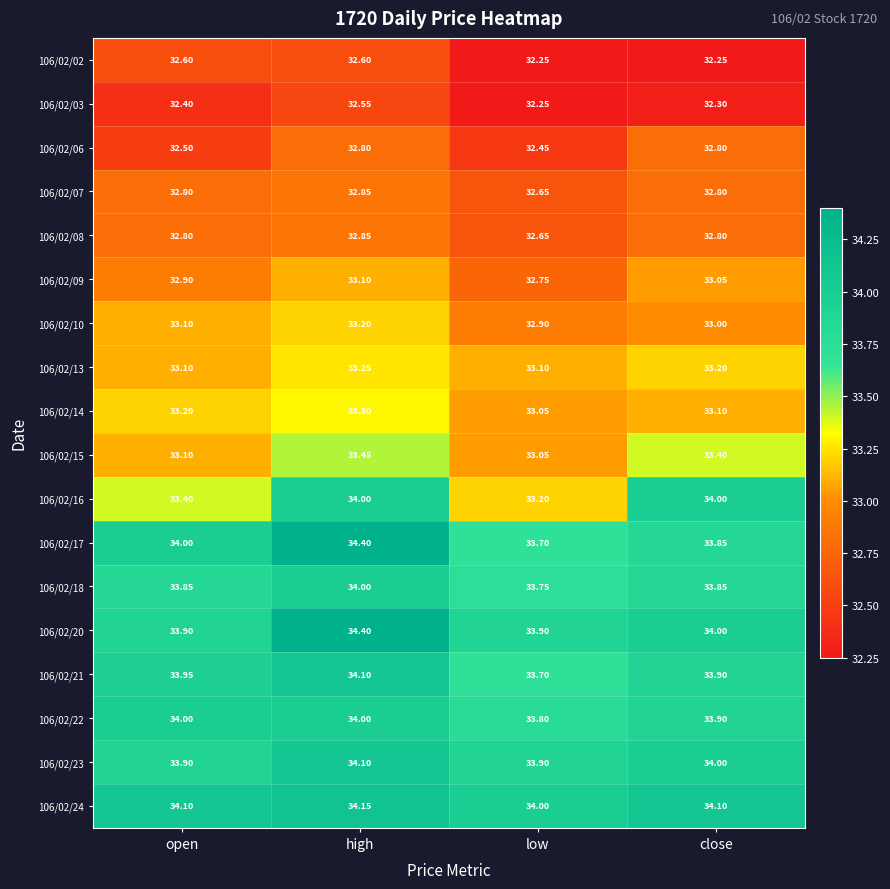

At which category is the sum across all series the highest?

high